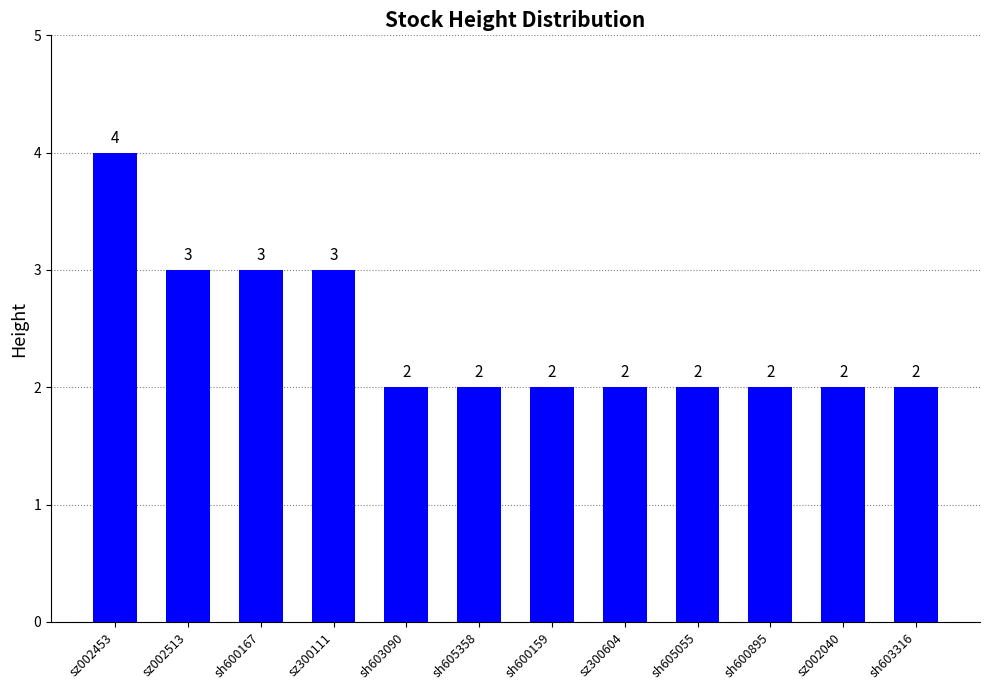

Which category has the highest value across all series?

sz002453